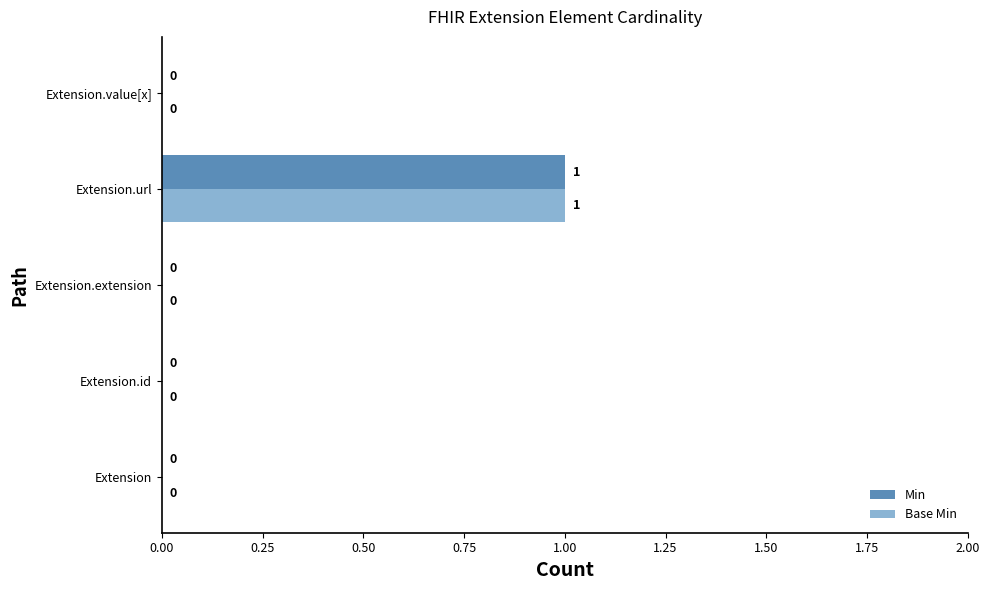

What are all the series names shown in the legend?

Min, Base Min